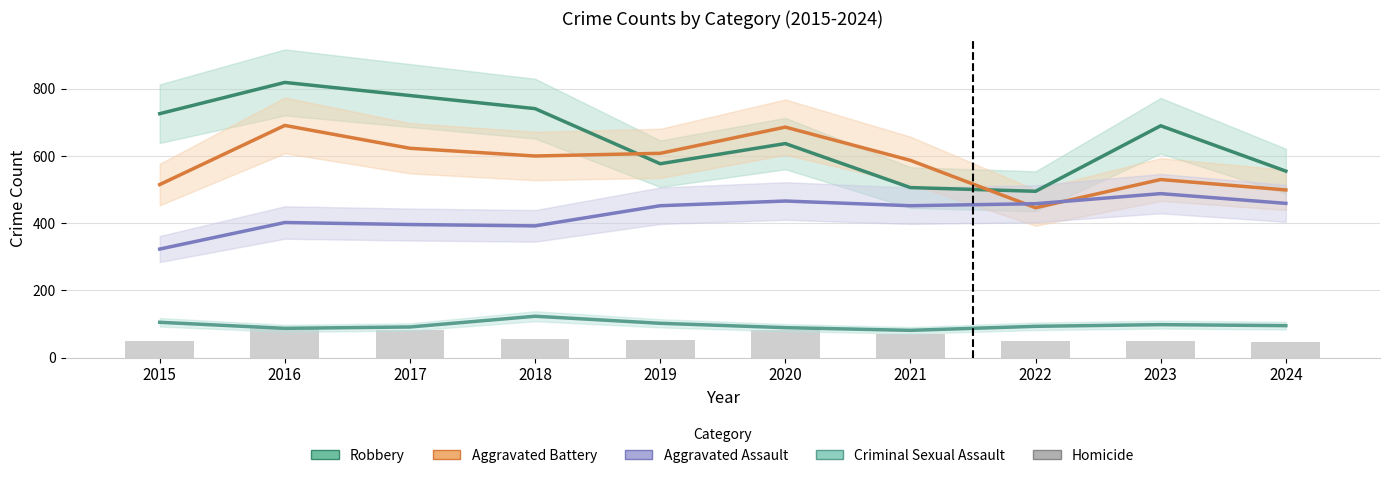

Is the value of Robbery at 2017 greater than the value of Aggravated Assault at 2017?

Yes